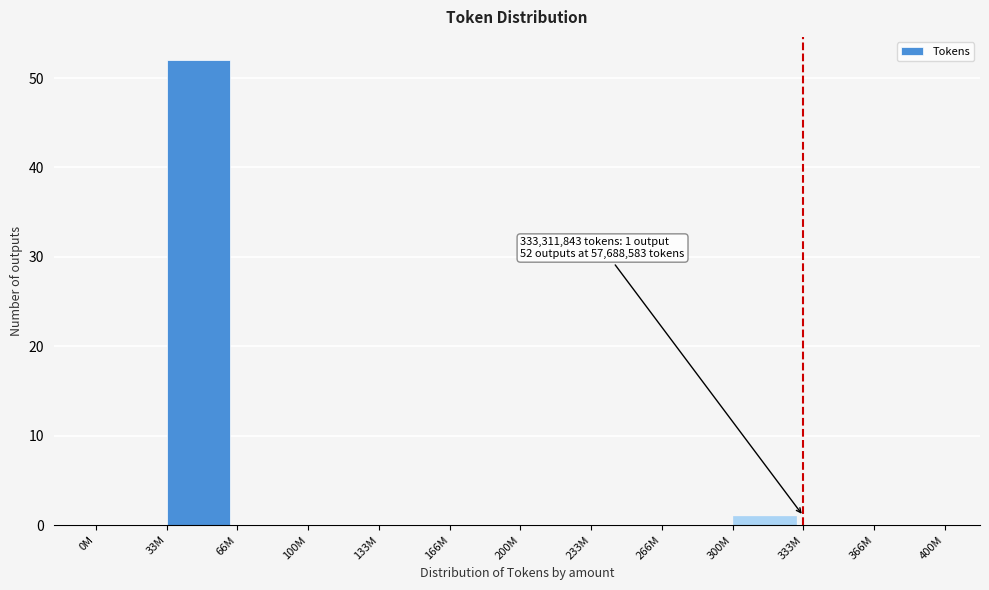

Reading left to right, transcribe all the data shown in this chart.

0M=0	33M=52	66M=0	100M=0	133M=0	166M=0	200M=0	233M=0	266M=0	300M=1	333M=0	366M=0